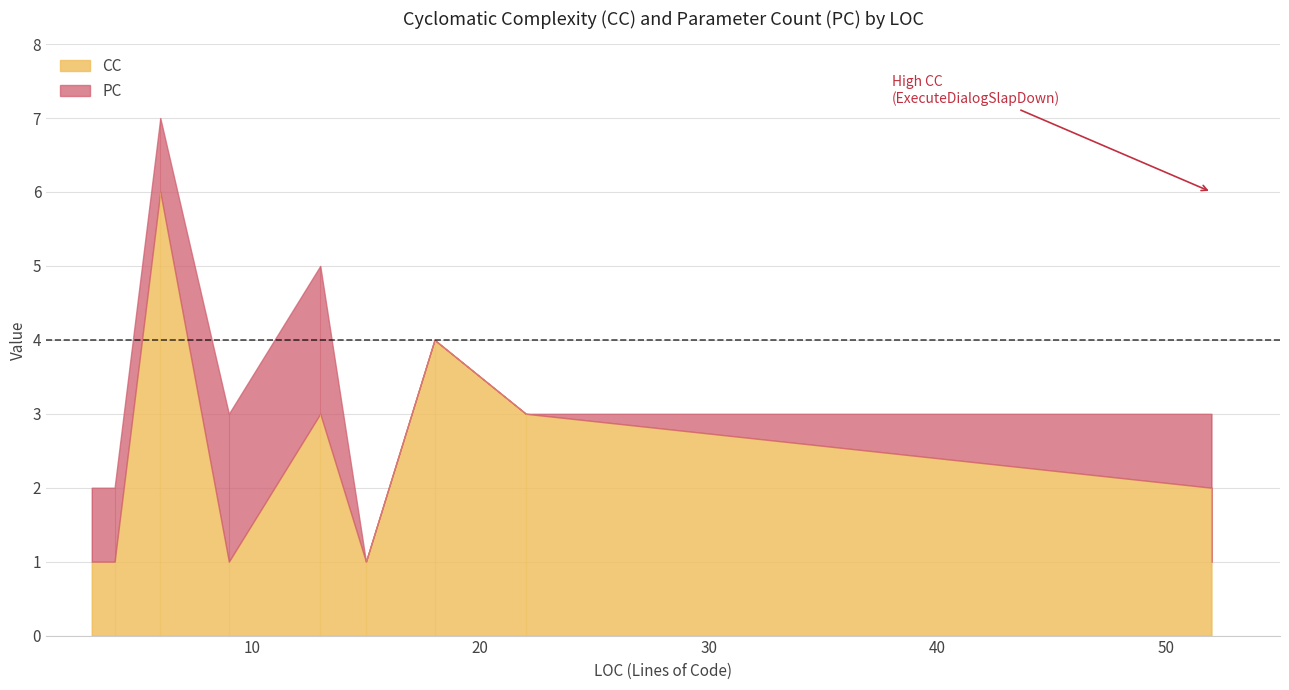

How many values in the PC series exceed 1?

2